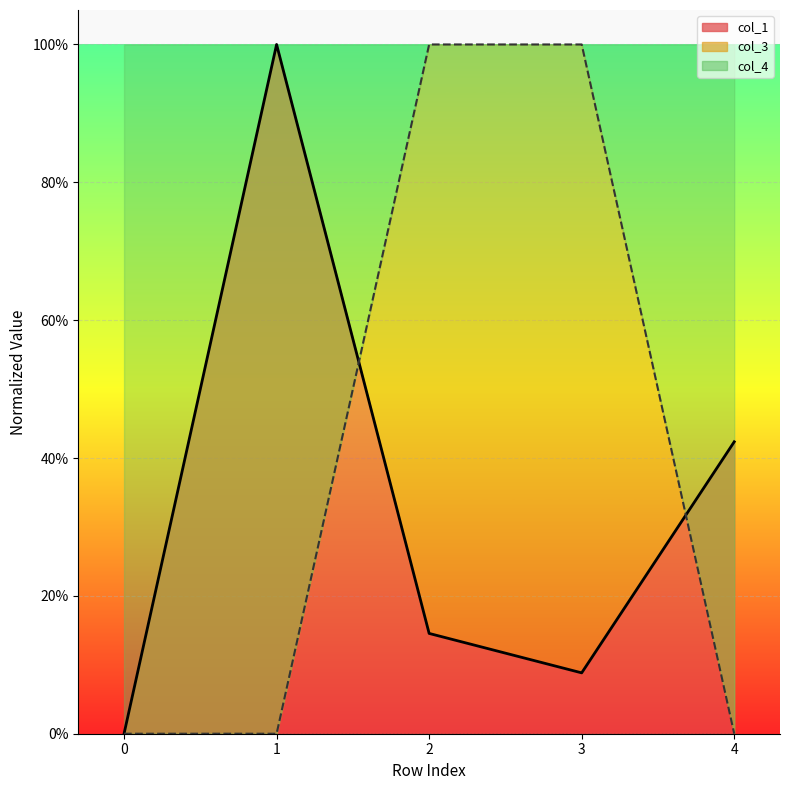

After their last crossing, which series has the higher values: col_1 or col_3?

col_1